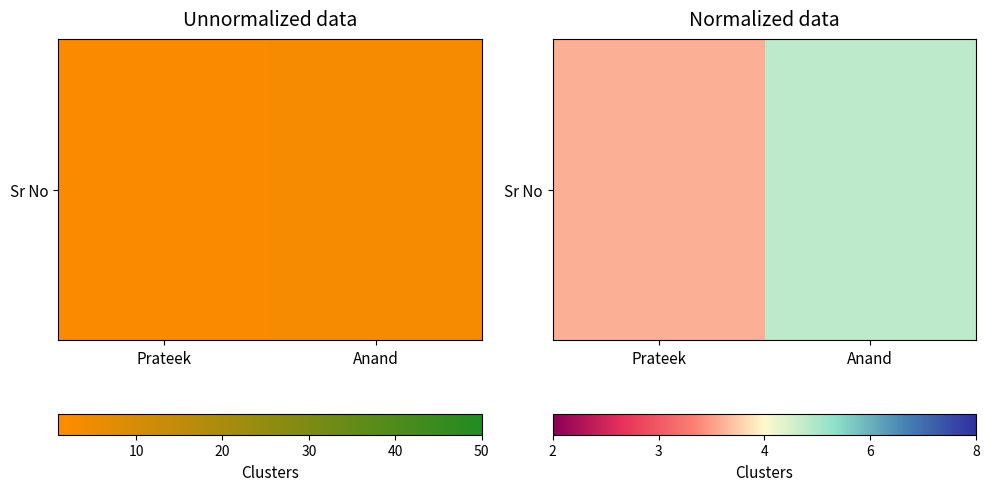

Reading left to right, list all the values displayed in this chart.

0.4	0.6